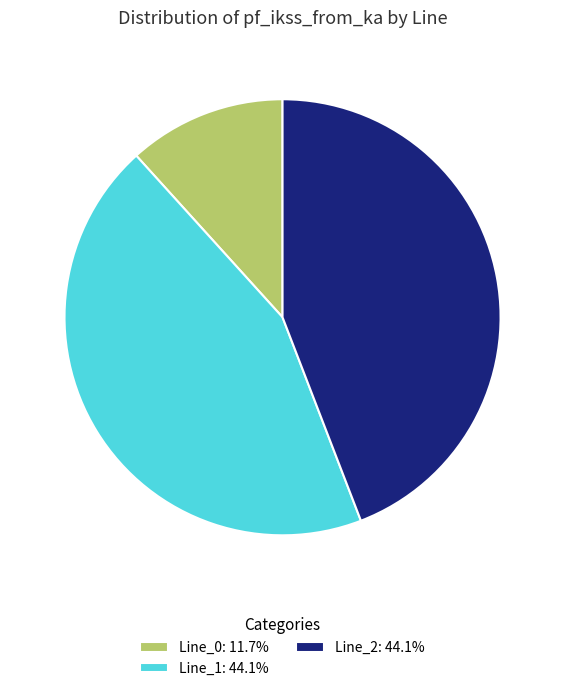

Is Line_2: 44.1% the majority of the pie?

No